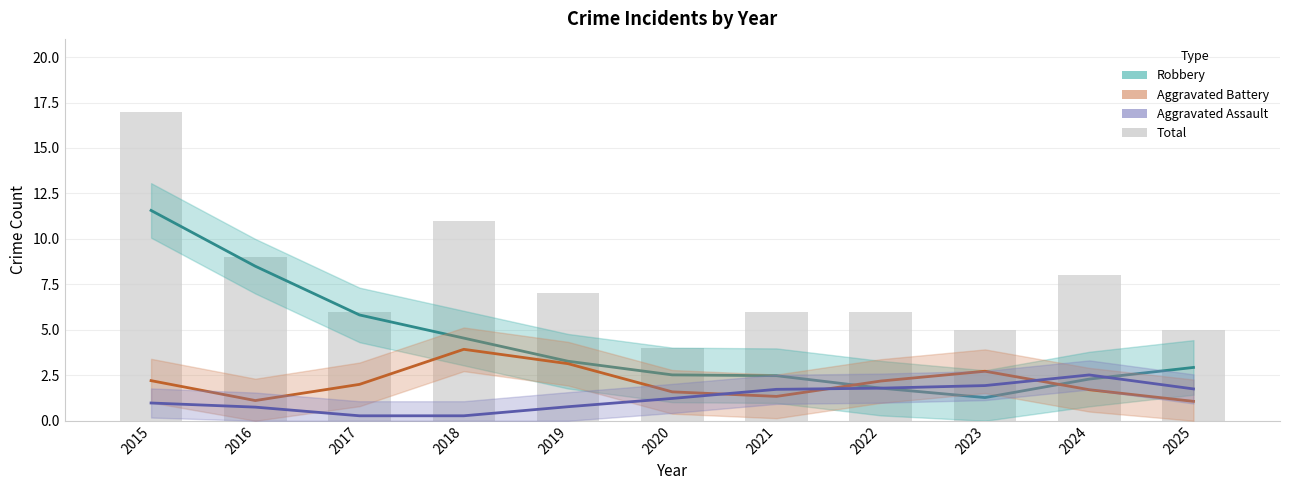

Count the number of data series in this chart.

4